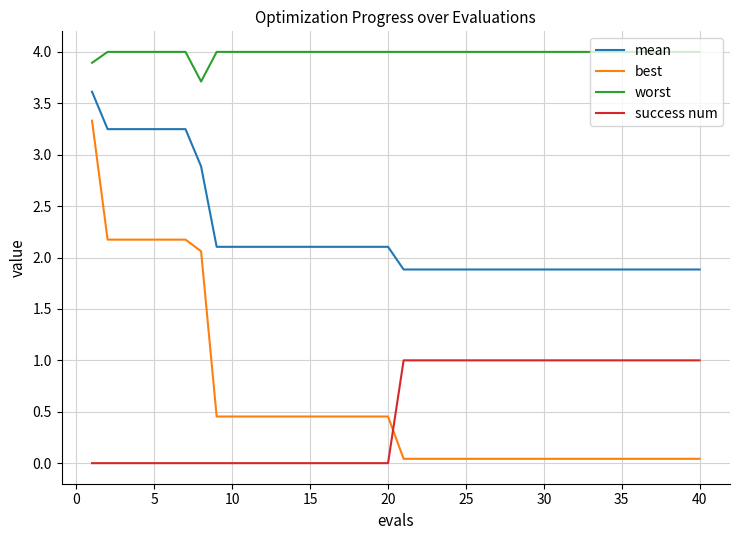

What is the highest value of the worst series?

4.0